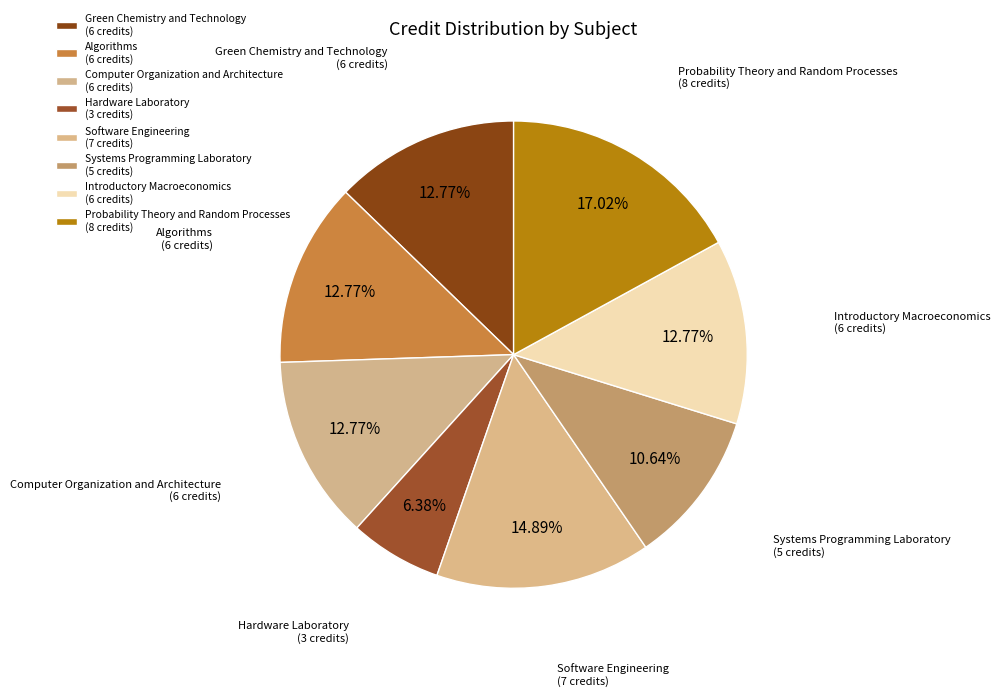

Do Computer Organization and Architecture and Probability Theory and Random Processes together represent more than half of the pie?

No